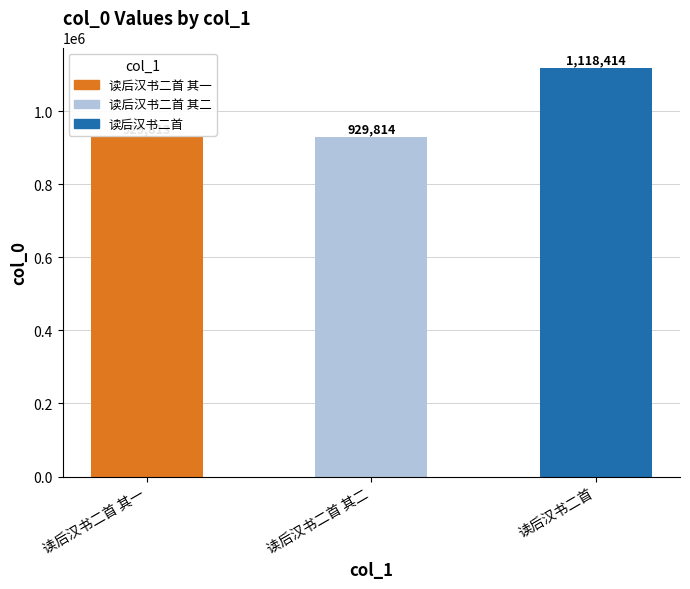

What is the change in value from 读后汉书二首 其二 to 读后汉书二首?

+188600